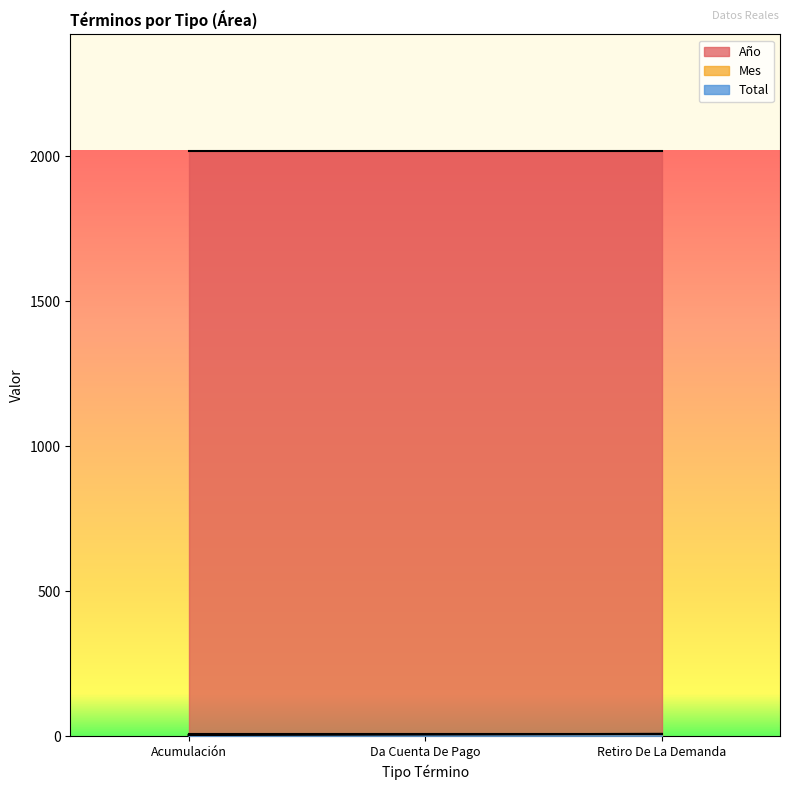

Between Da Cuenta De Pago and Retiro De La Demanda, which is larger?

Da Cuenta De Pago